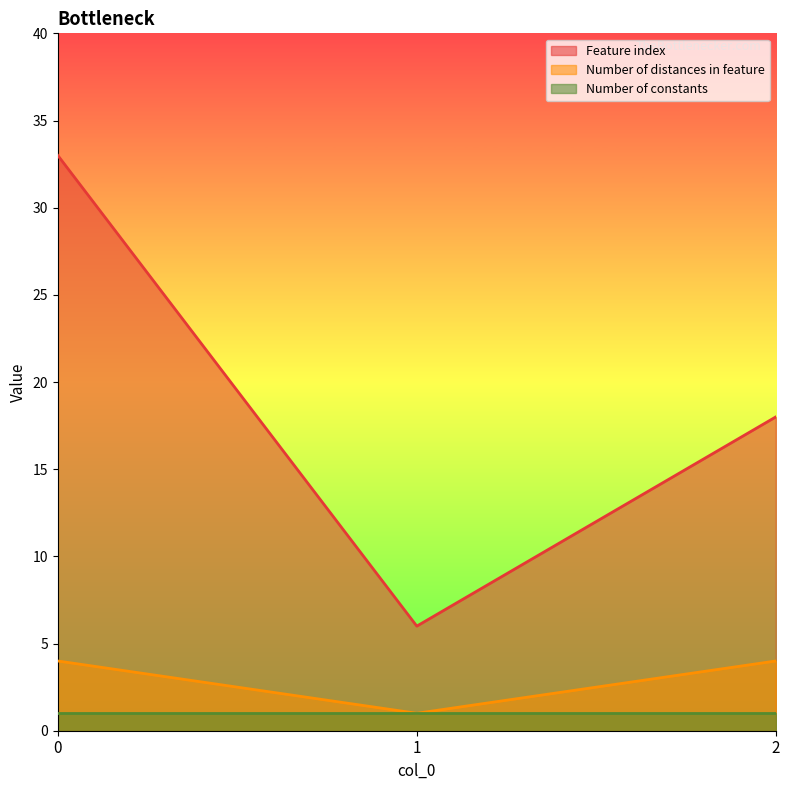

Is it true that Feature index equals 4 at 1?

False